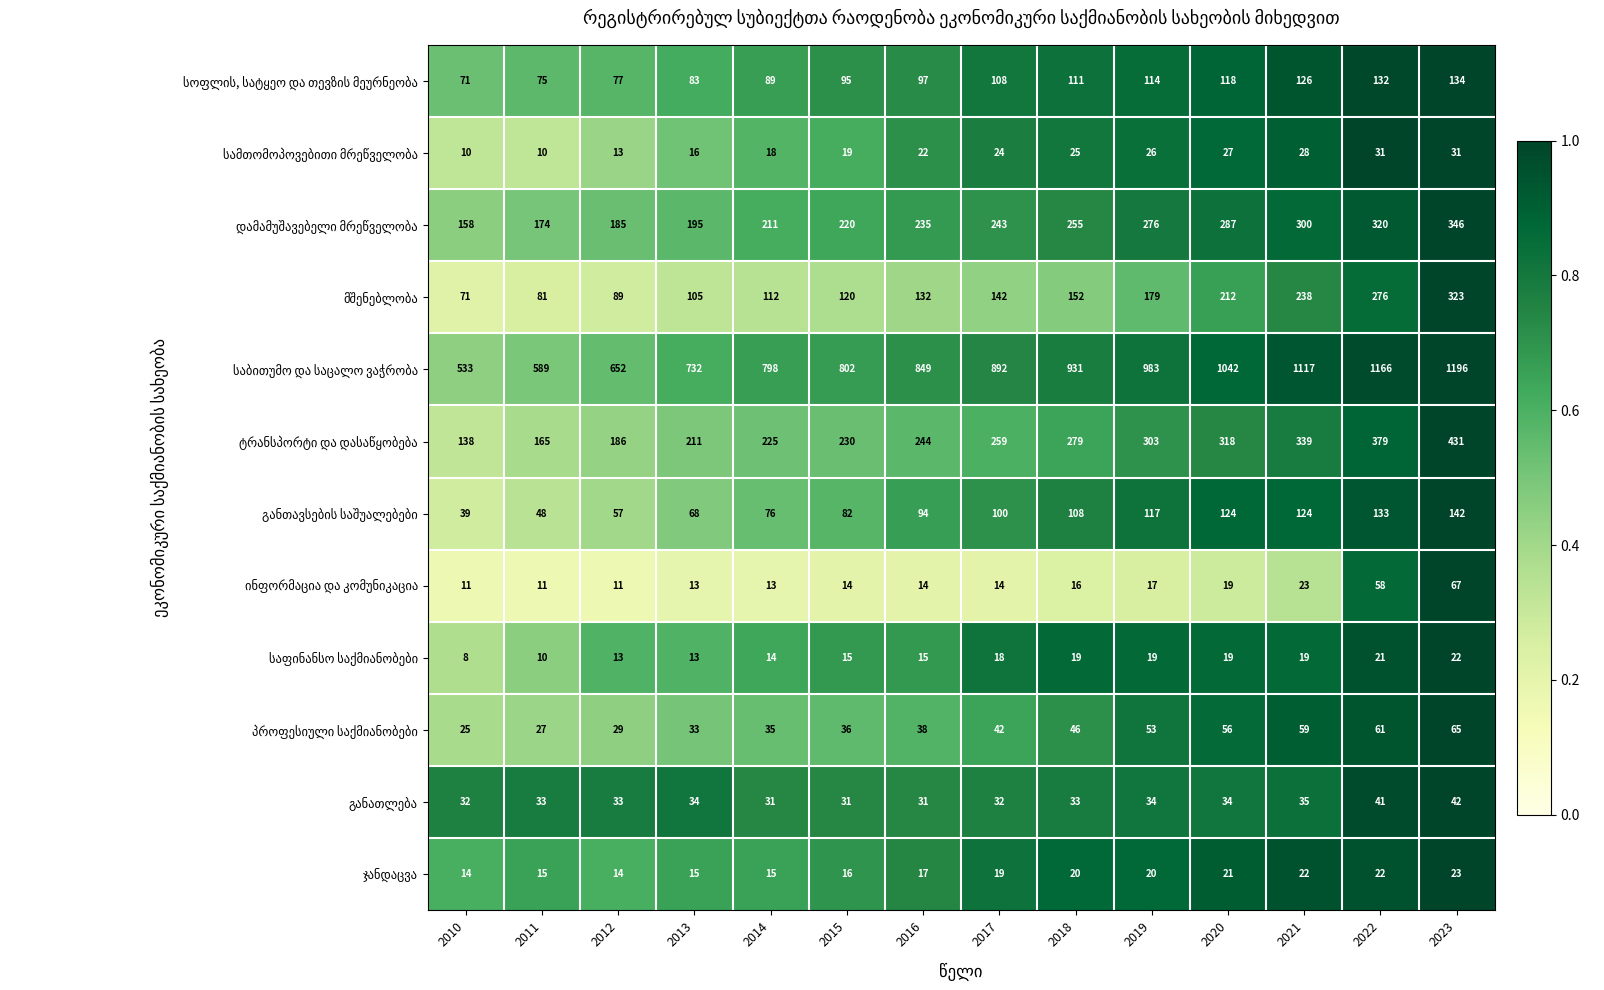

What is the difference between the highest and lowest values at 2011?

579